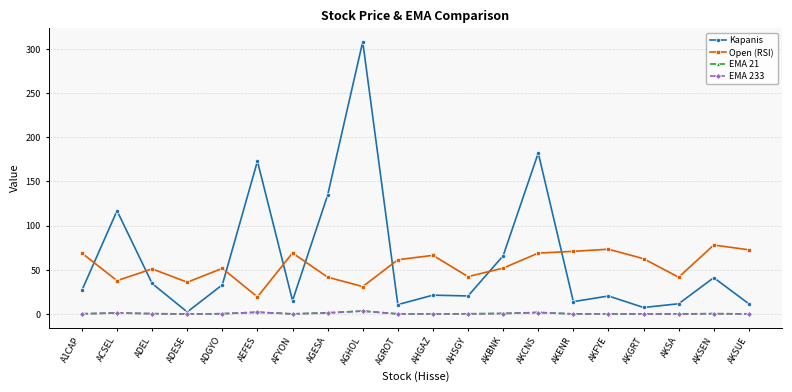

What is the label of the 15th point from the left?

AKENR